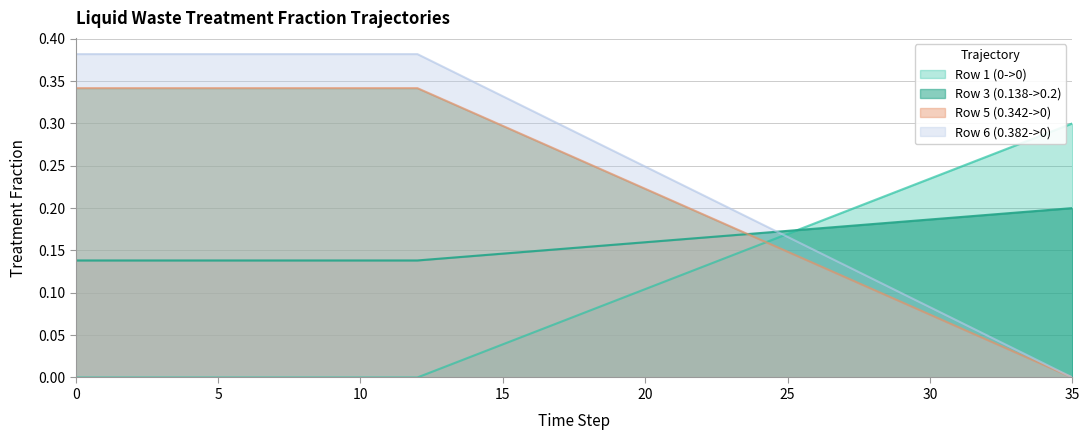

The Row 5 (0.342->0) series shows 0.1 at 20. True or false?

False